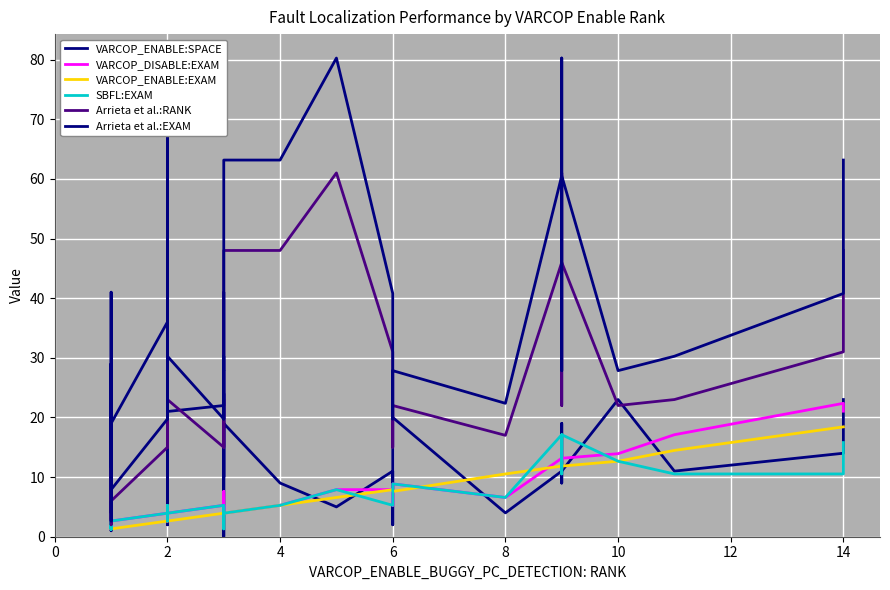

How many interior local peaks does the VARCOP_ENABLE:SPACE series have?

14